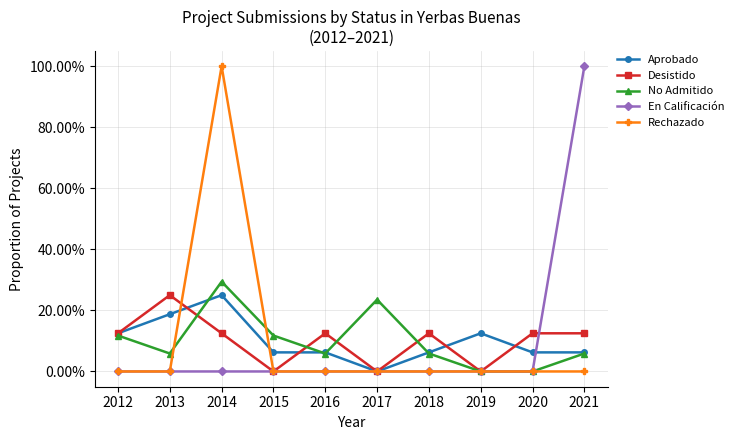

What is the value of the Rechazado point at the 3rd from the left?

1.0